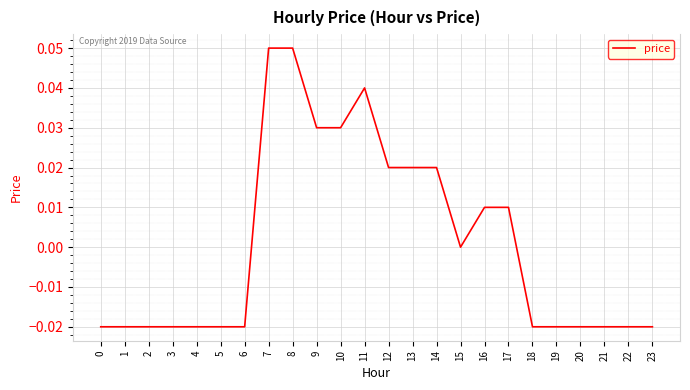

What is the change in value from 4 to 8?

+0.1